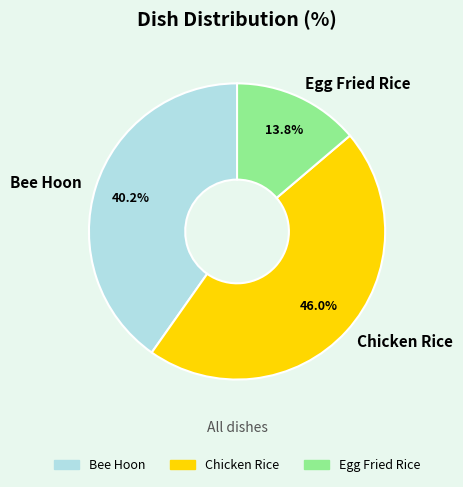

Which slice is the smallest?

Egg Fried Rice